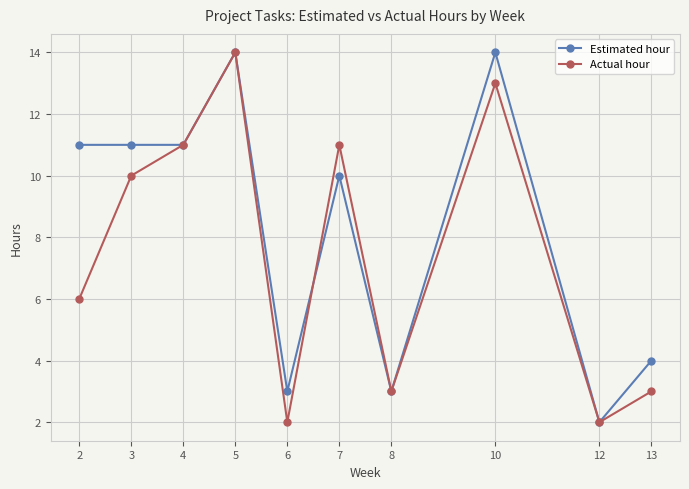

List the series in order of their overall mean, lowest first.

Actual hour, Estimated hour